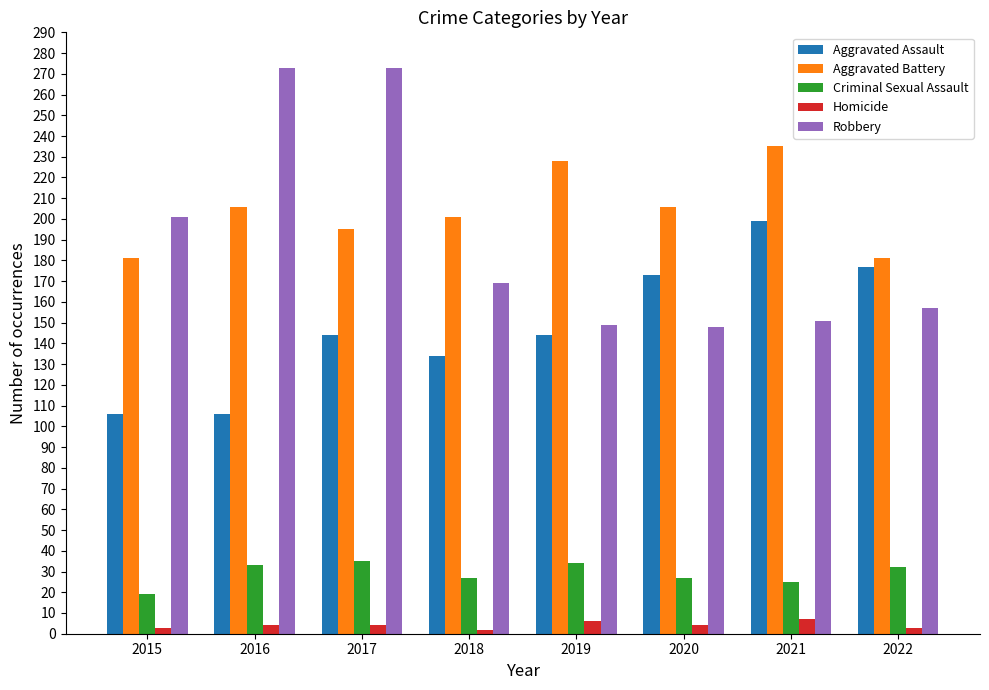

True or false: Robbery has a value of 354 at 2015.

False